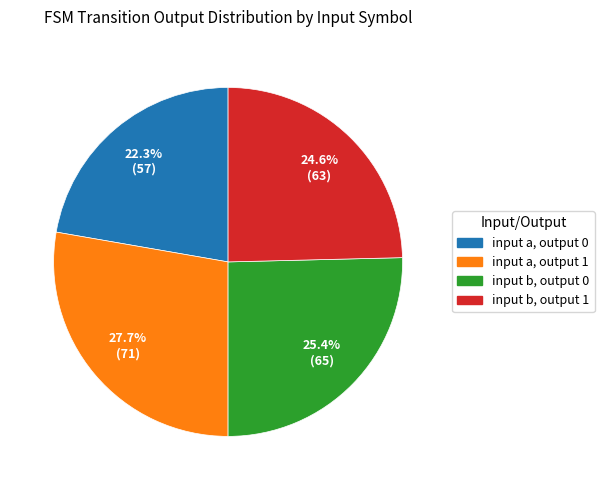

To the nearest percent, what is the difference between the largest and smallest slice percentages?

5%